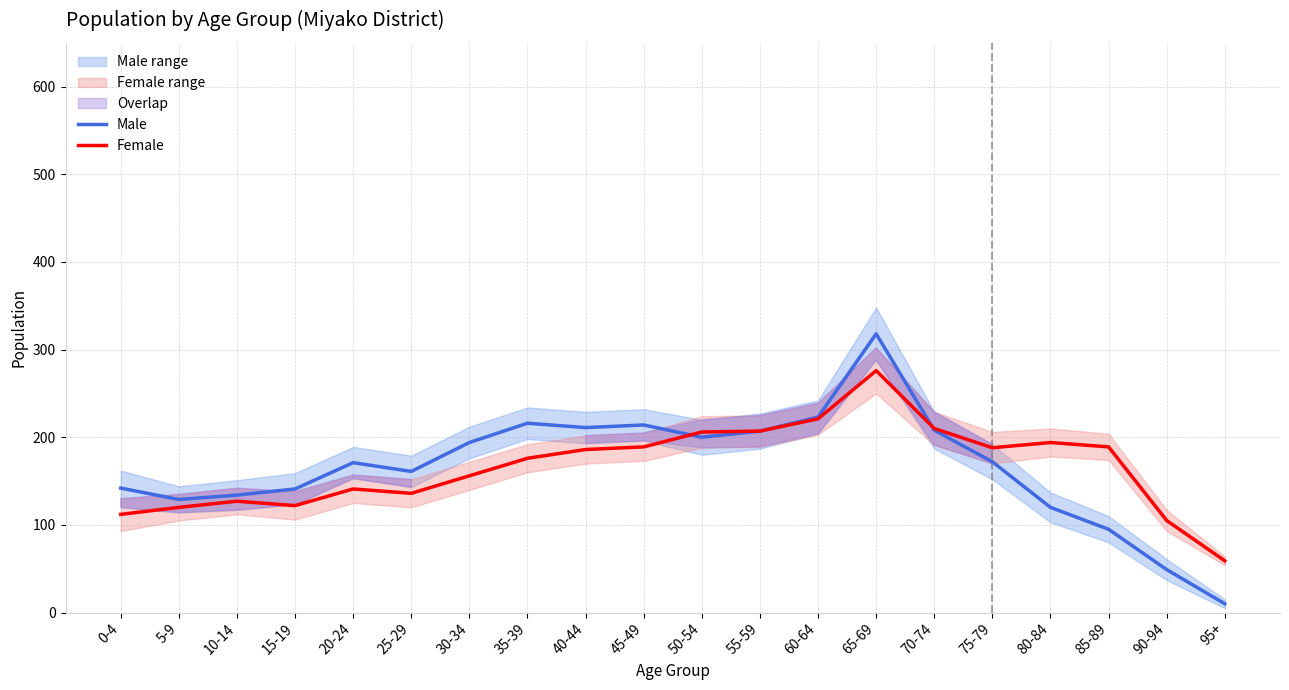

What value does the Female series have at 35-39?

176